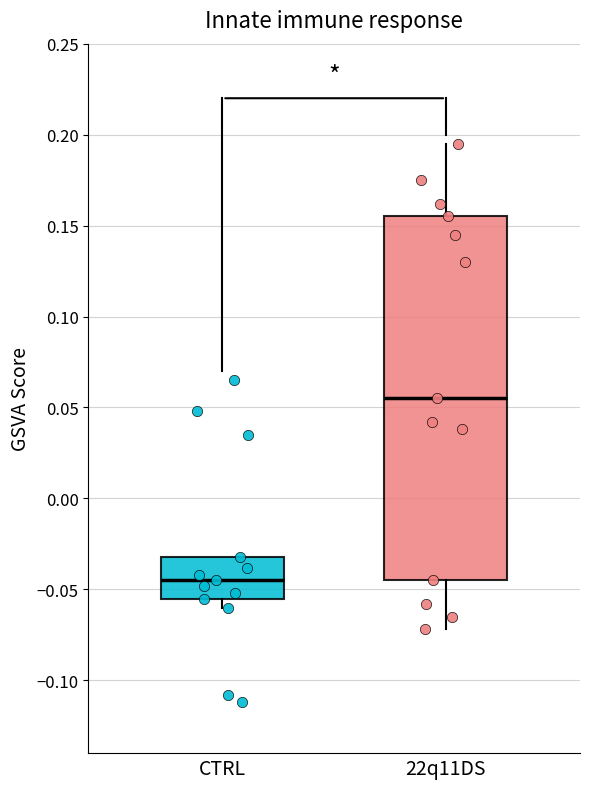

Reading left to right, transcribe this box plot: for each box, give where its median line is, the range the box spans, and where its two whiskers end, as read against the y-axis. The values are not printed on the chart, so give them approximately, as read against the axis.

CTRL: median -0.045, box -0.055 to -0.030, whiskers -0.060 to -0.030
22q11DS: median 0.055, box -0.045 to 0.155, whiskers -0.070 to 0.195